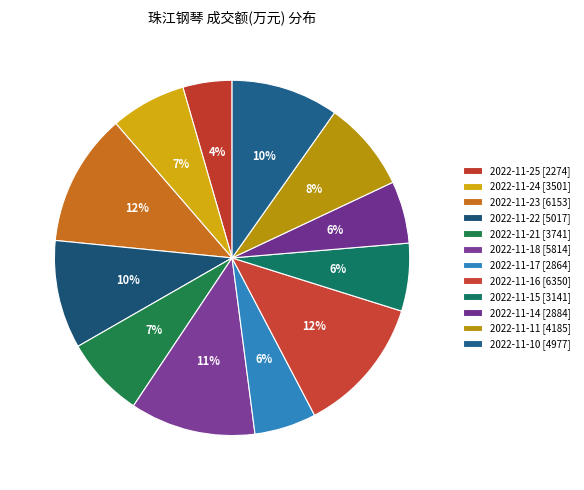

How many segments does this pie chart have?

12